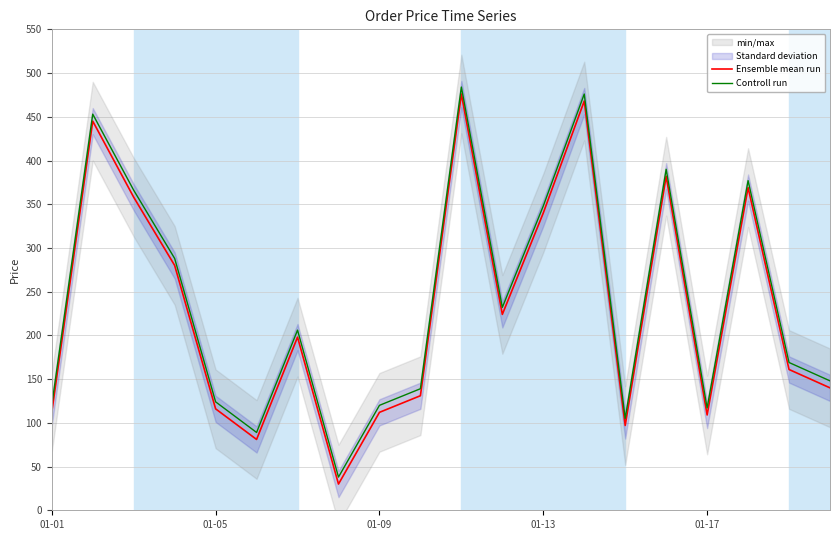

Which has a higher value, 01-01 or 5?

01-01